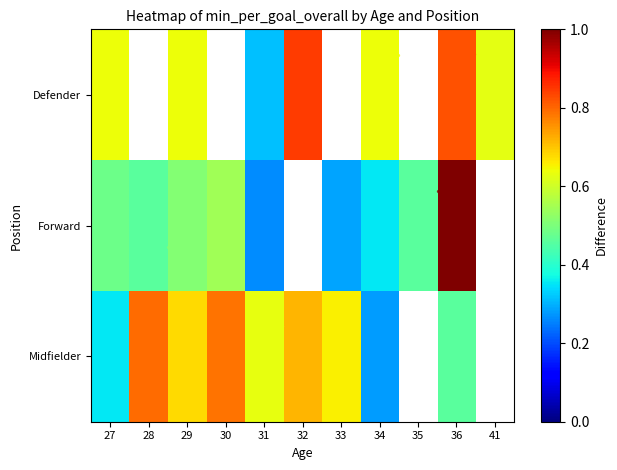

How many Midfielder values are between 0 and 1?

9